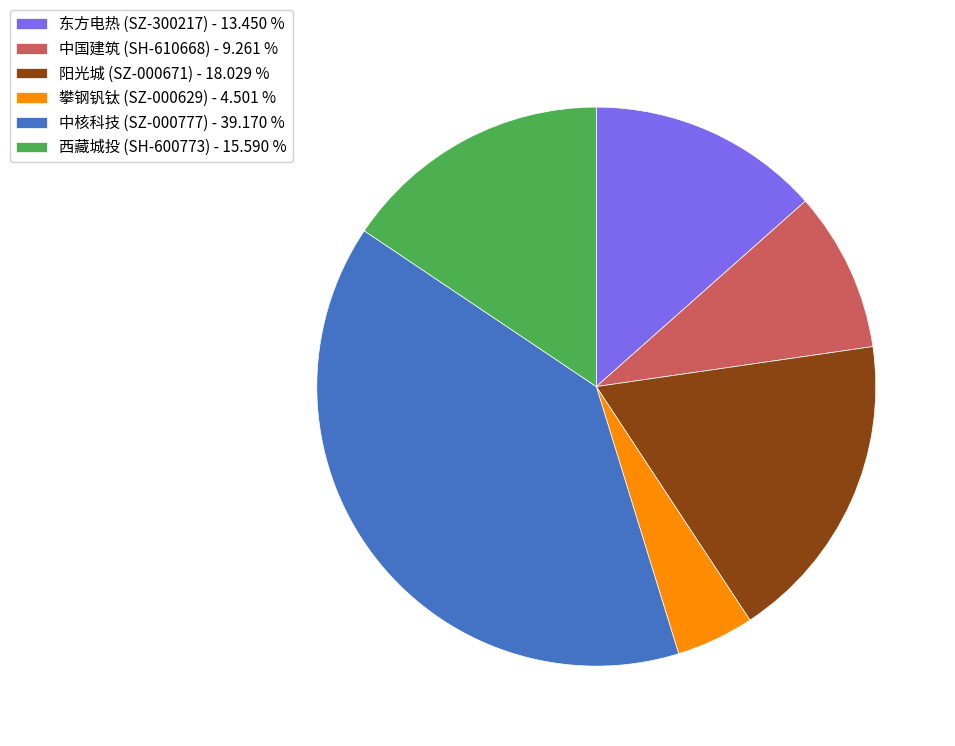

Rank the categories by value from lowest to highest.

攀钢钒钛 (SZ-000629), 中国建筑 (SH-610668), 东方电热 (SZ-300217), 西藏城投 (SH-600773), 阳光城 (SZ-000671), 中核科技 (SZ-000777)